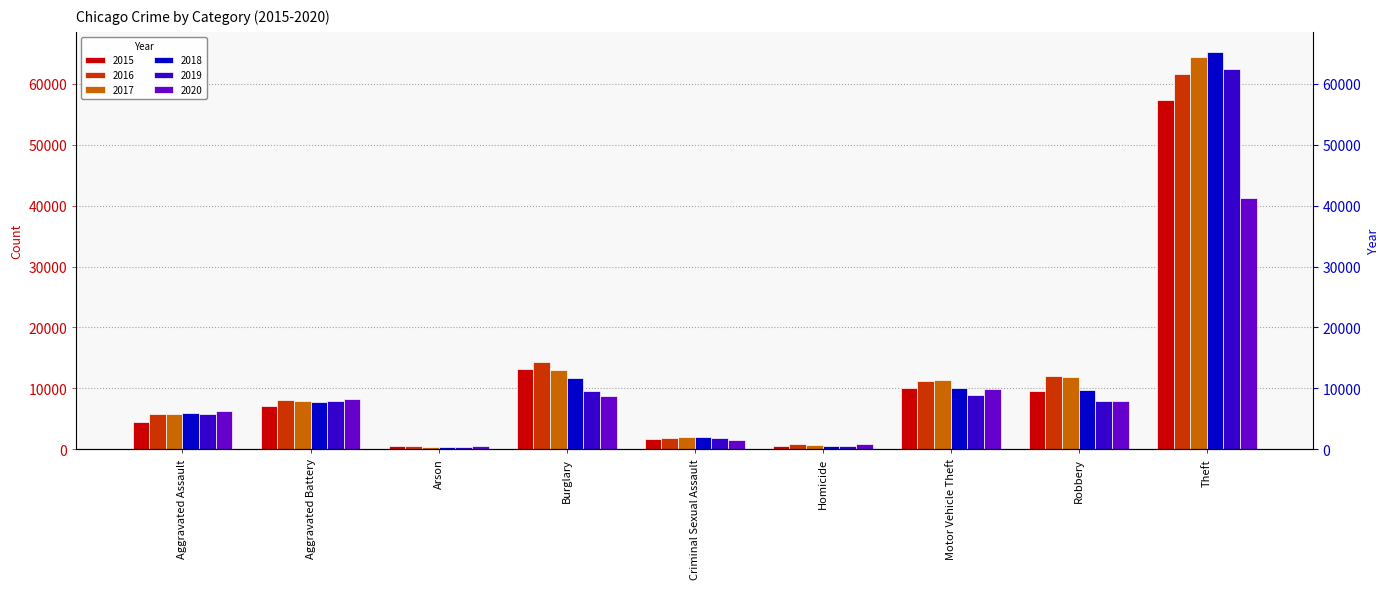

What is the average value of the 2017 series?

13043